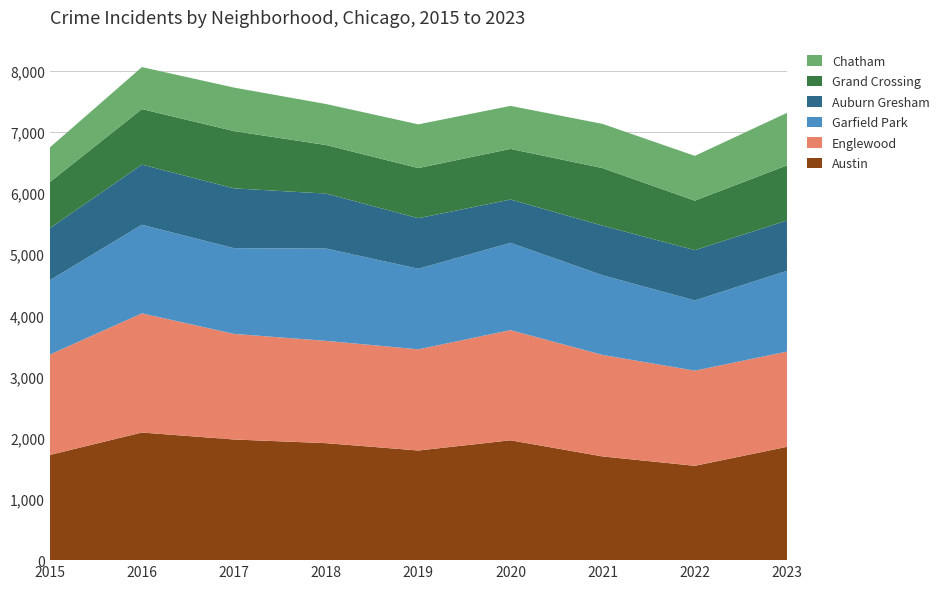

Reading right to left, extract all data points from this chart.

Austin: 1852	1542	1695	1959	1792	1912	1972	2086	1719
Englewood: 1557	1555	1659	1801	1654	1672	1726	1948	1641
Garfield Park: 1320	1148	1302	1426	1317	1509	1401	1448	1214
Auburn Gresham: 823	822	811	708	826	898	978	983	851
Grand Crossing: 901	809	941	828	820	794	936	908	754
Chatham: 858	732	722	703	714	670	711	686	565